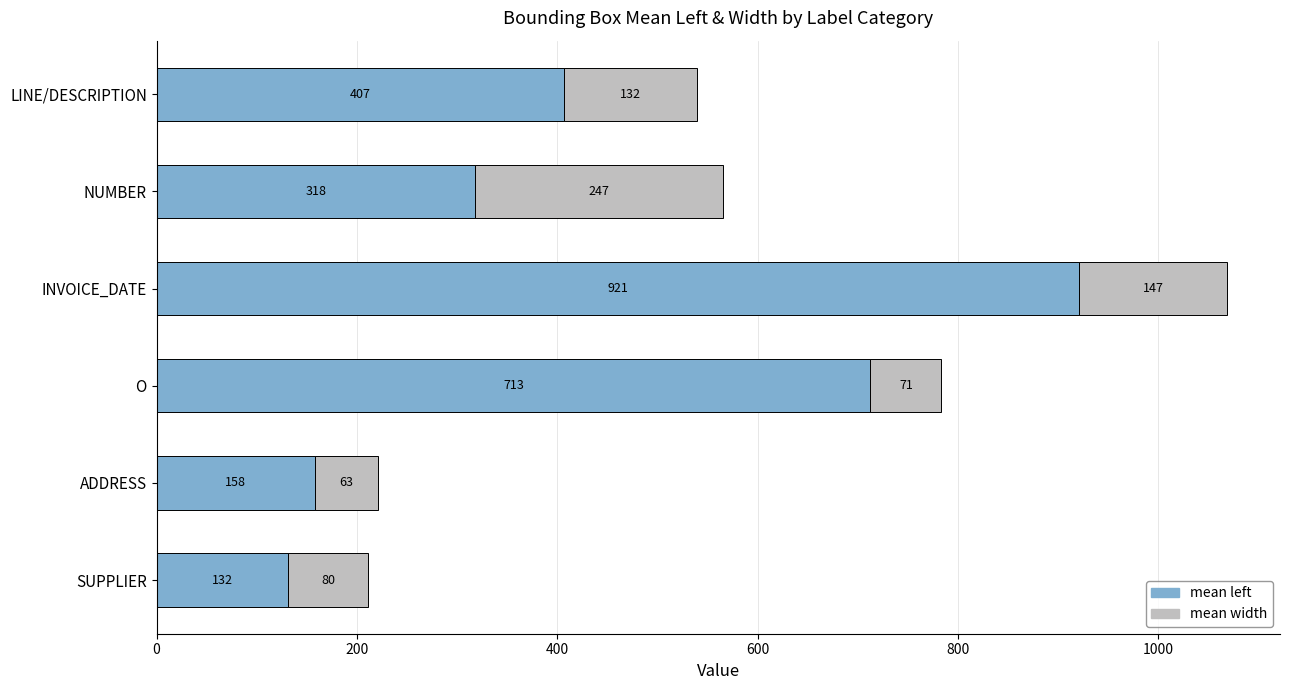

Read the mean left value at NUMBER.

318.0